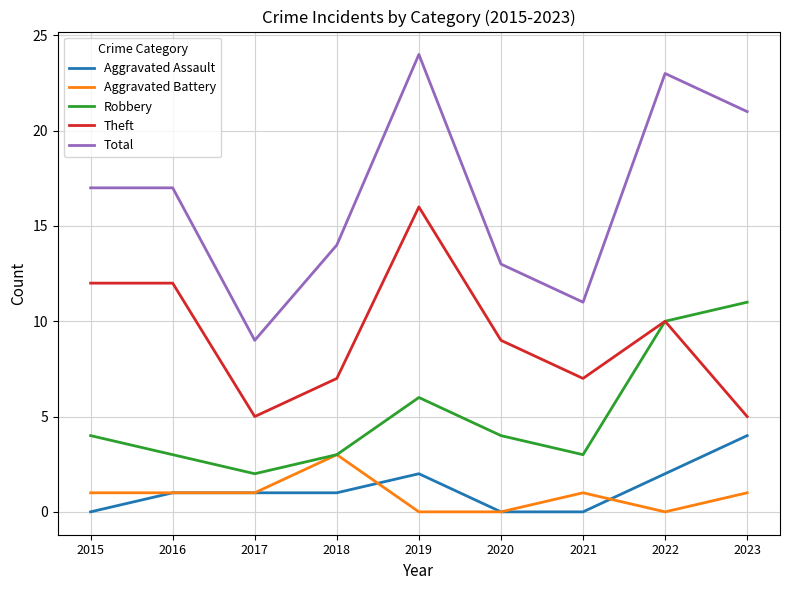

True or false: Total and Robbery cross at least once.

False